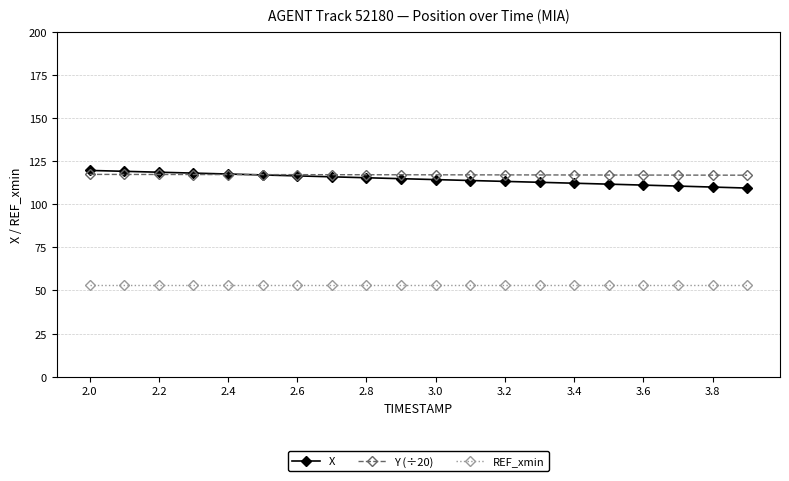

True or false: Y (÷20) and REF_xmin cross at least once.

False